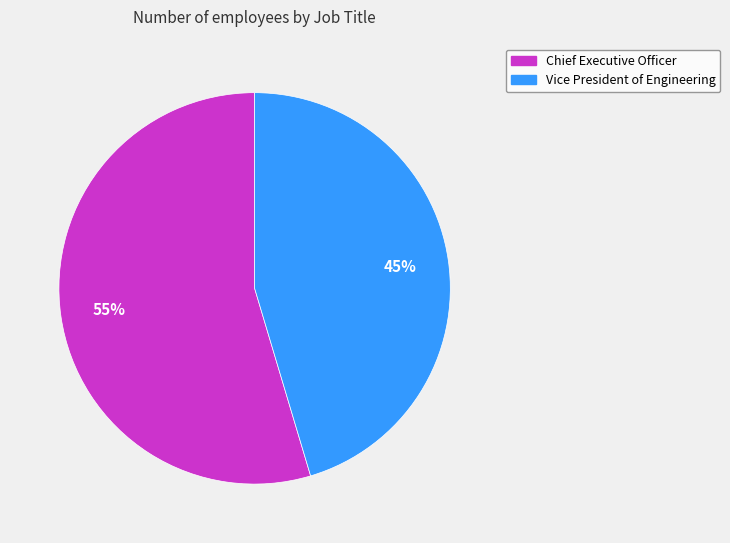

To the nearest percent, what percentage of the pie is Chief Executive Officer?

55%